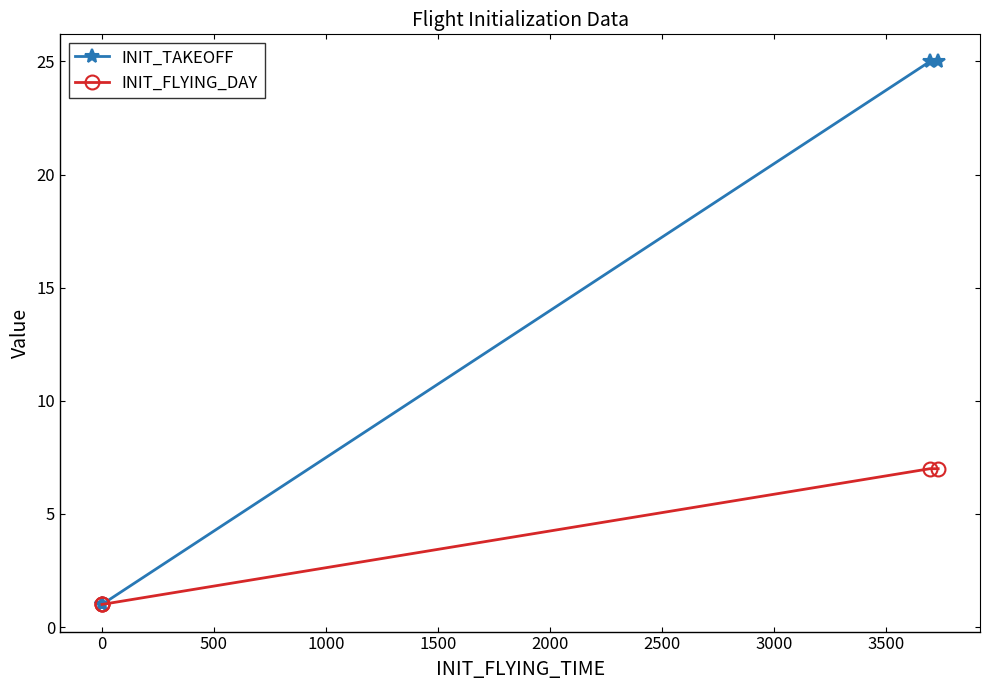

Which series changed the most between 0 and 500?

INIT_TAKEOFF